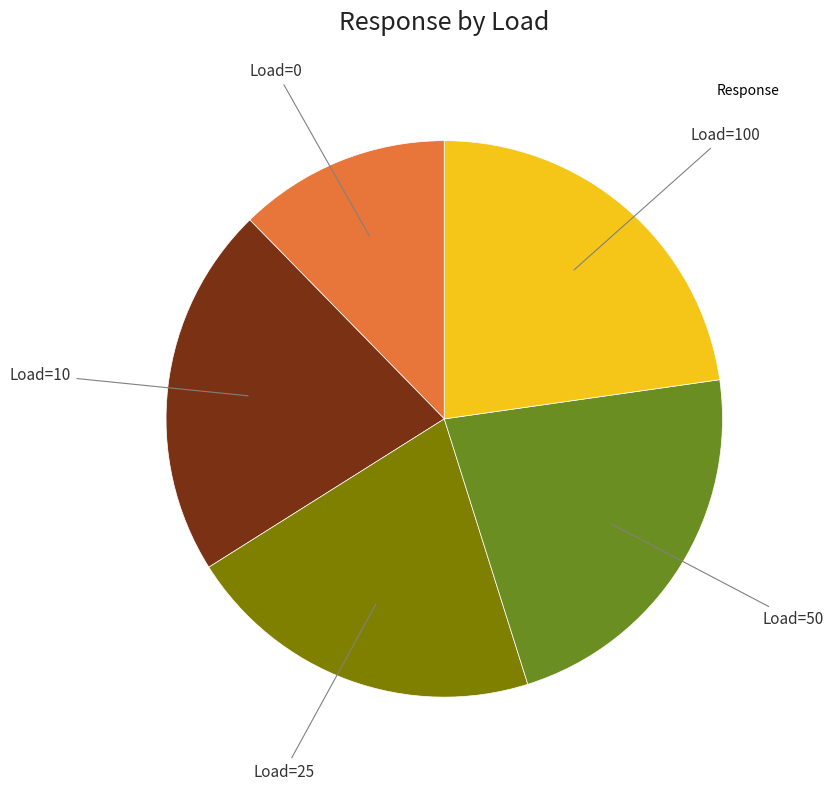

To the nearest percent, what is the average slice percentage?

20%